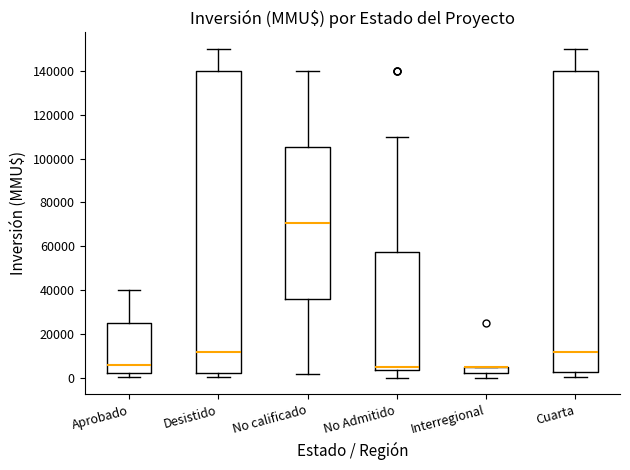

Where does the median line of the box for Aprobado sit on the y-axis? The values are not printed on the chart, so give them approximately, as read against the axis.

6000